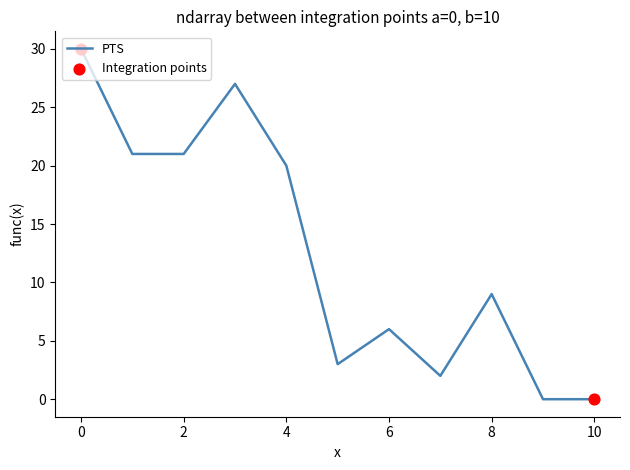

What is the greatest value displayed?

30